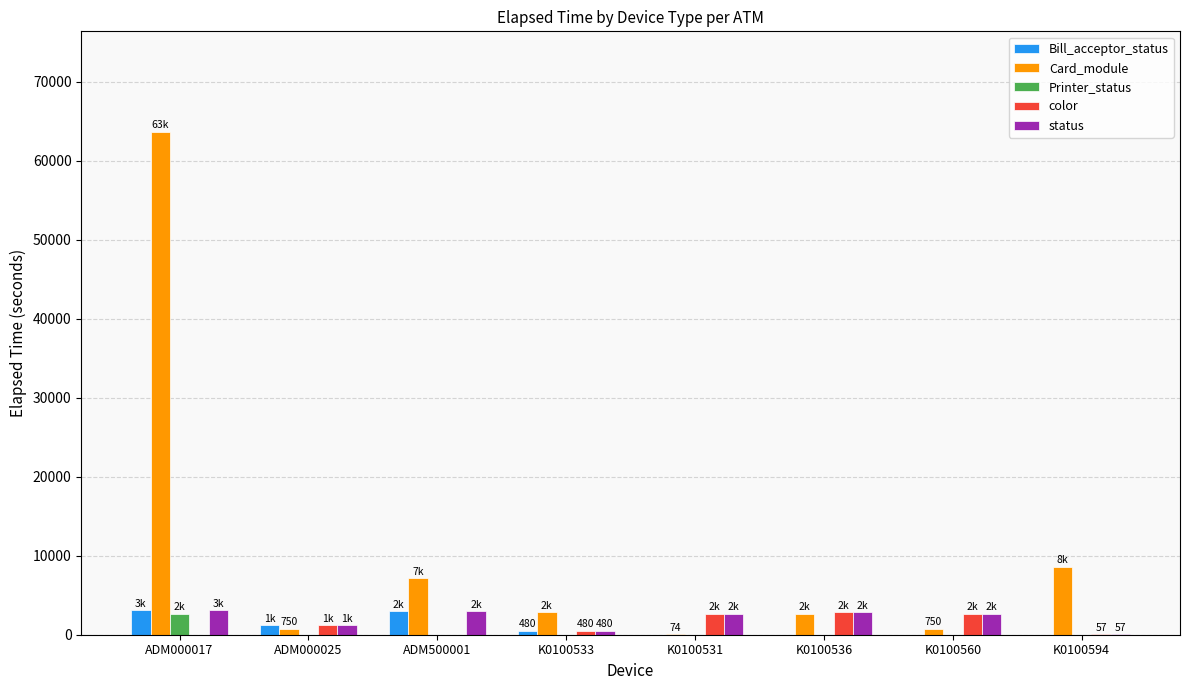

What is the sum of the color values at K0100560 and K0100533?

3135